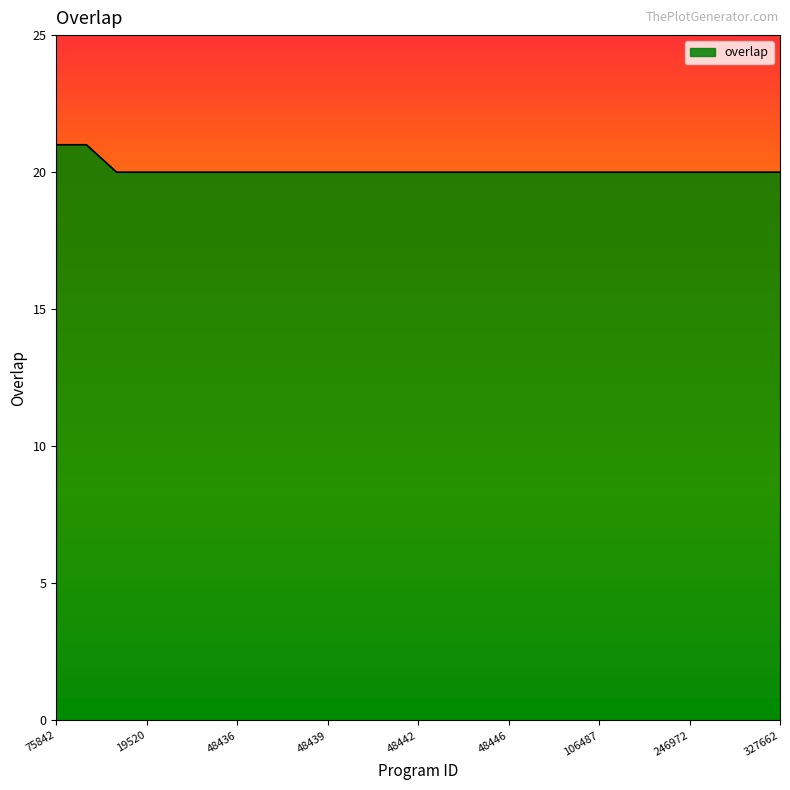

What is the maximum value shown in the chart?

21